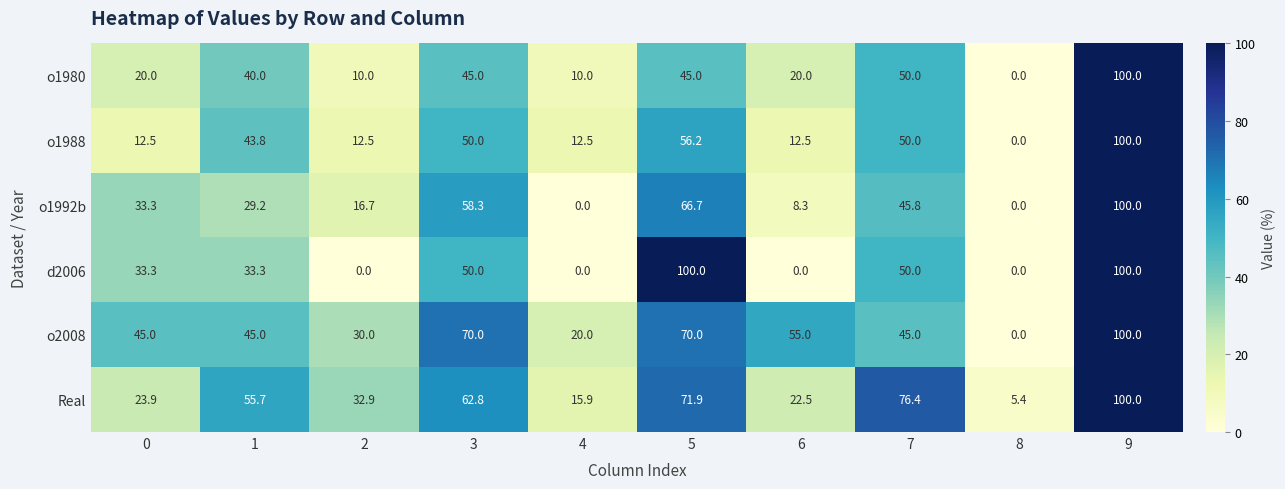

How many categories are shown in the chart?

10